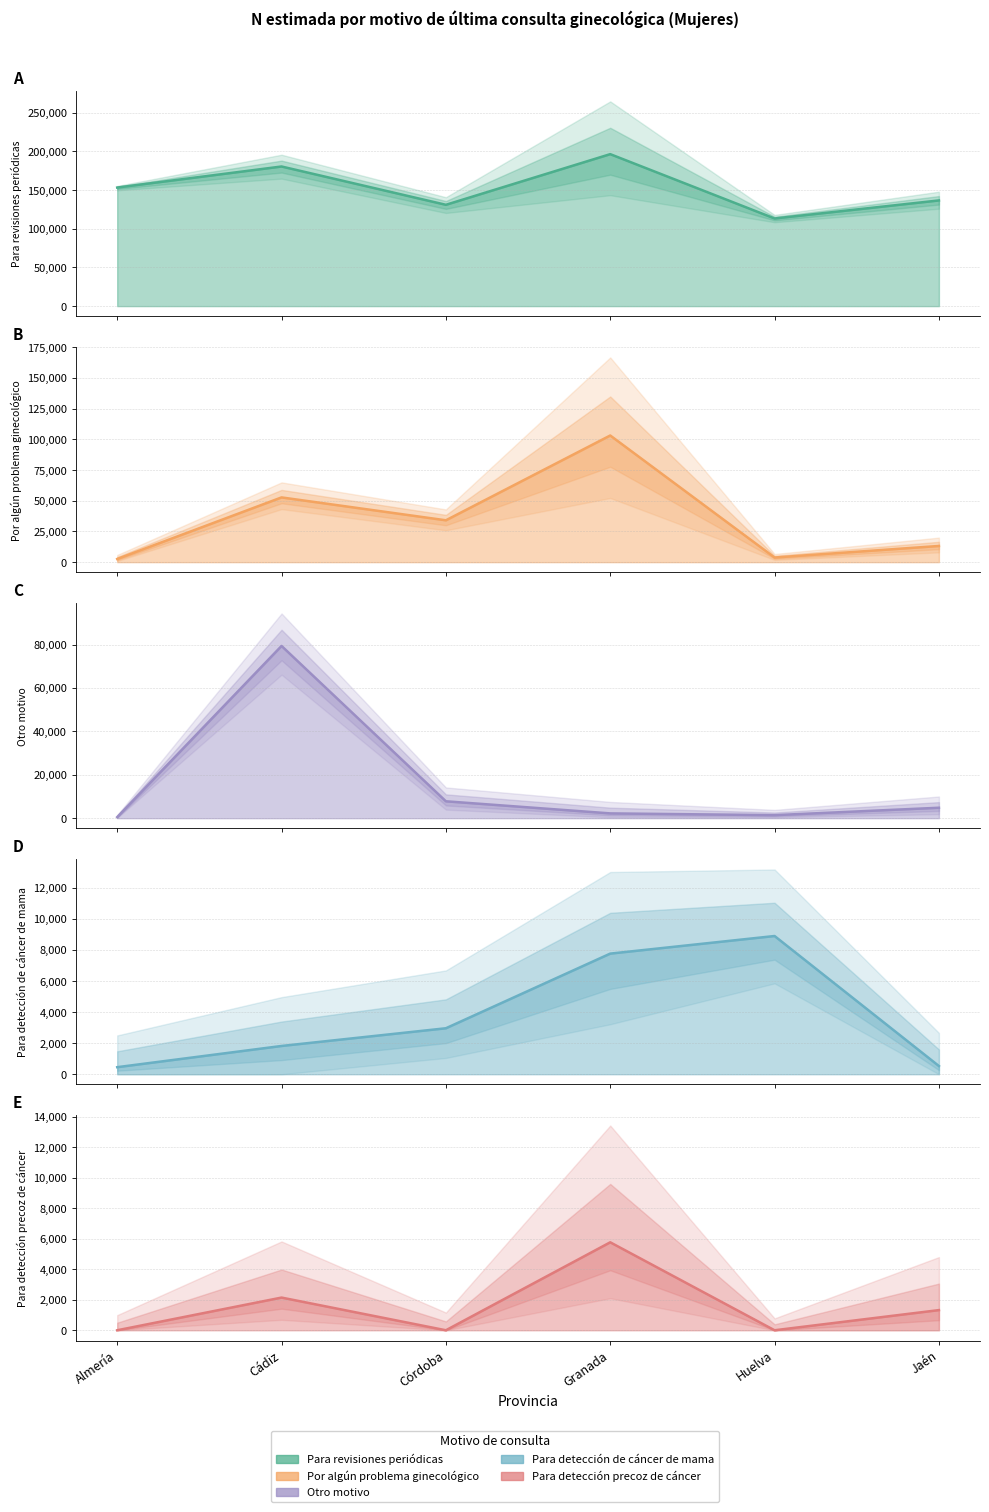

Which series has the widest spread of values?

Por algún problema ginecológico